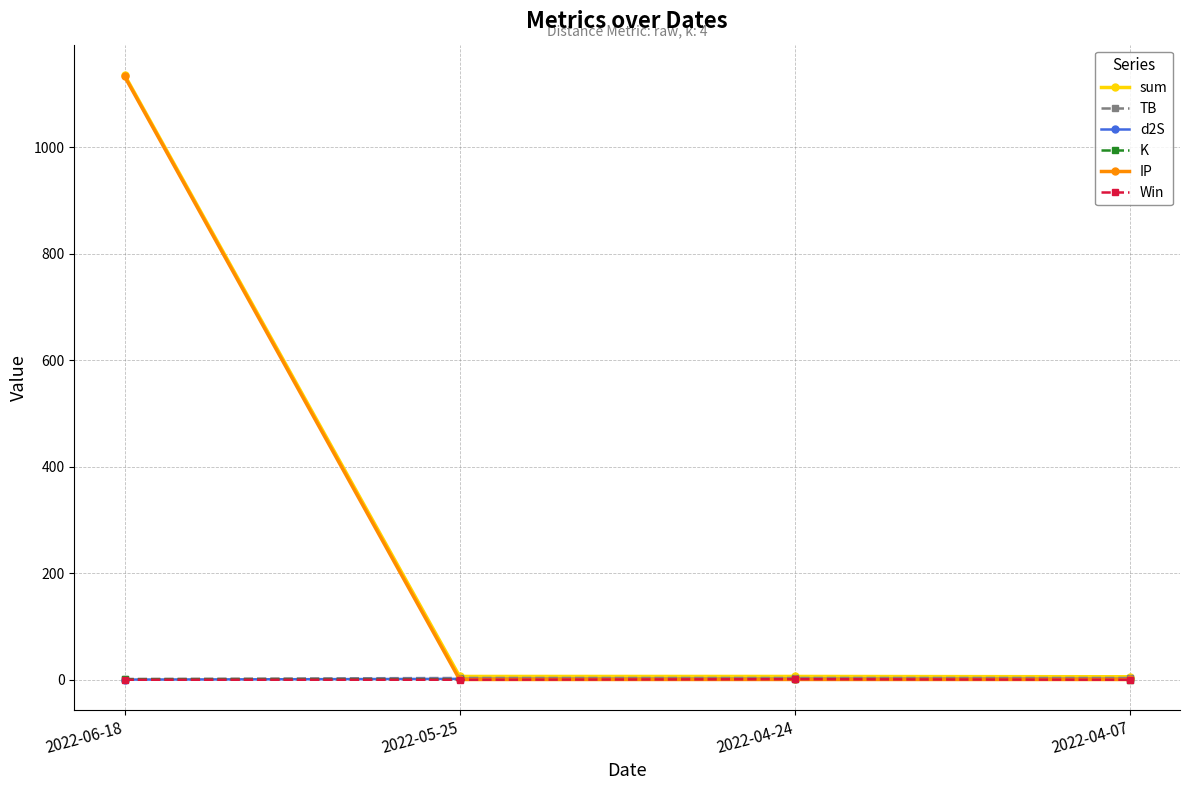

True or false: sum has more than 2 points higher than both neighbors.

False